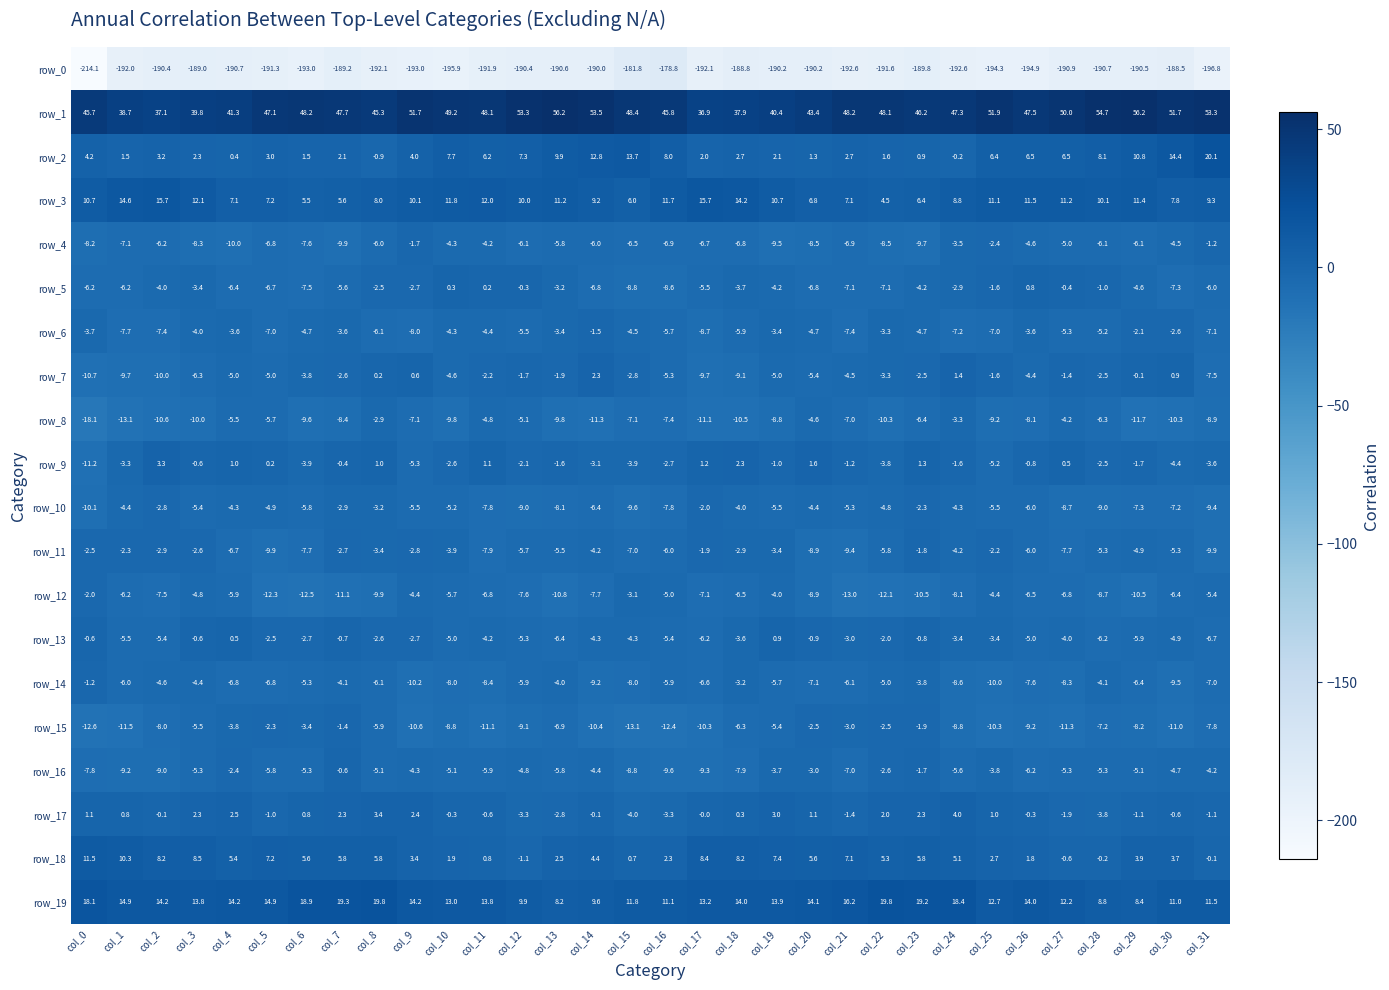

At which label does row_9 reach its minimum?

col_0